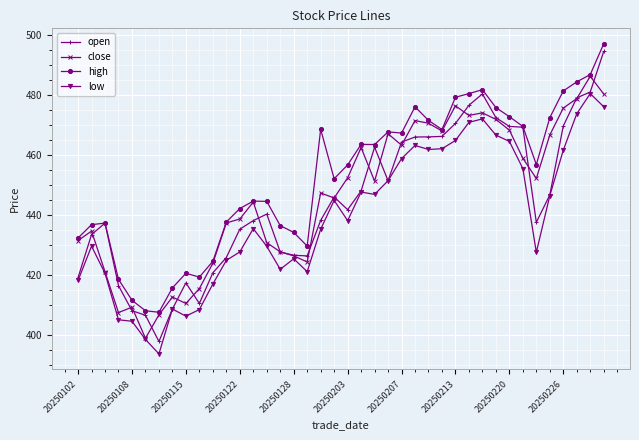

What is the maximum value shown in the chart?

497.1